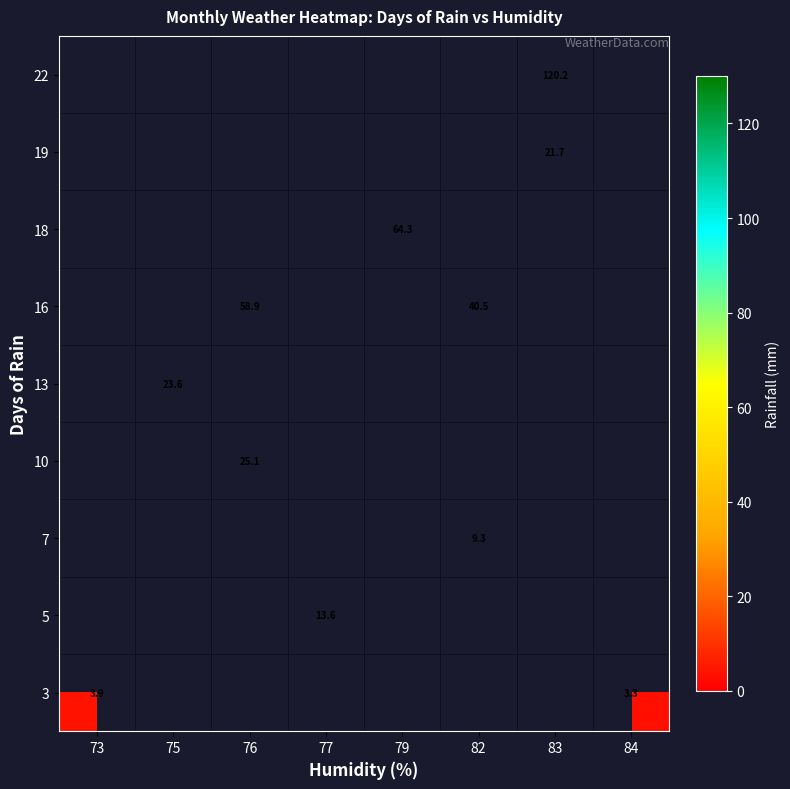

True or false: 3 has a value of 5.1 at 84.

False